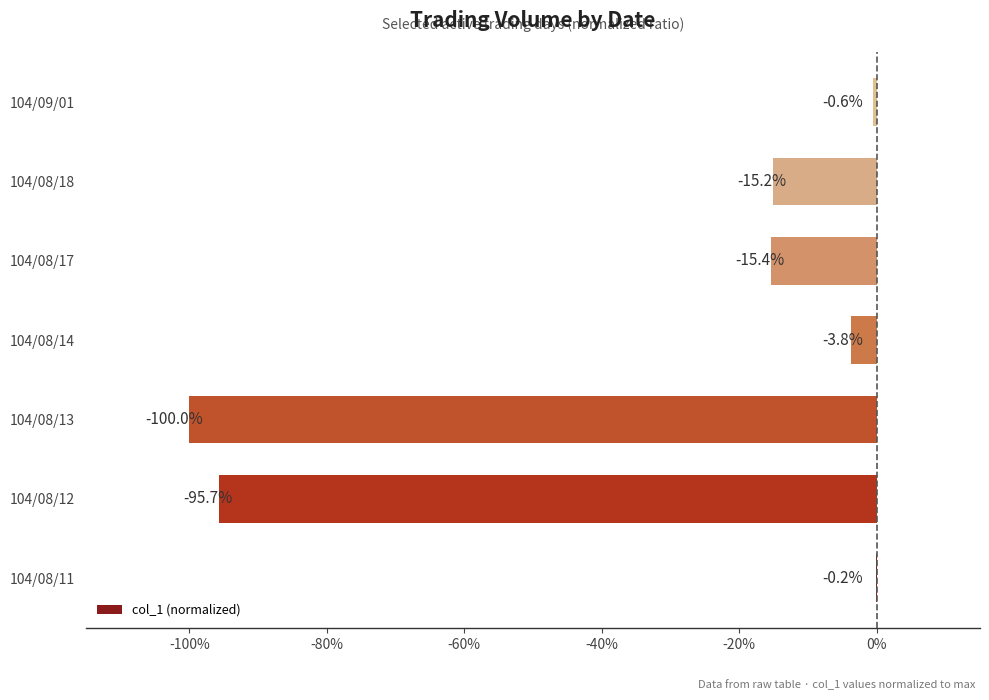

What is the minimum value shown in the chart?

-1.0